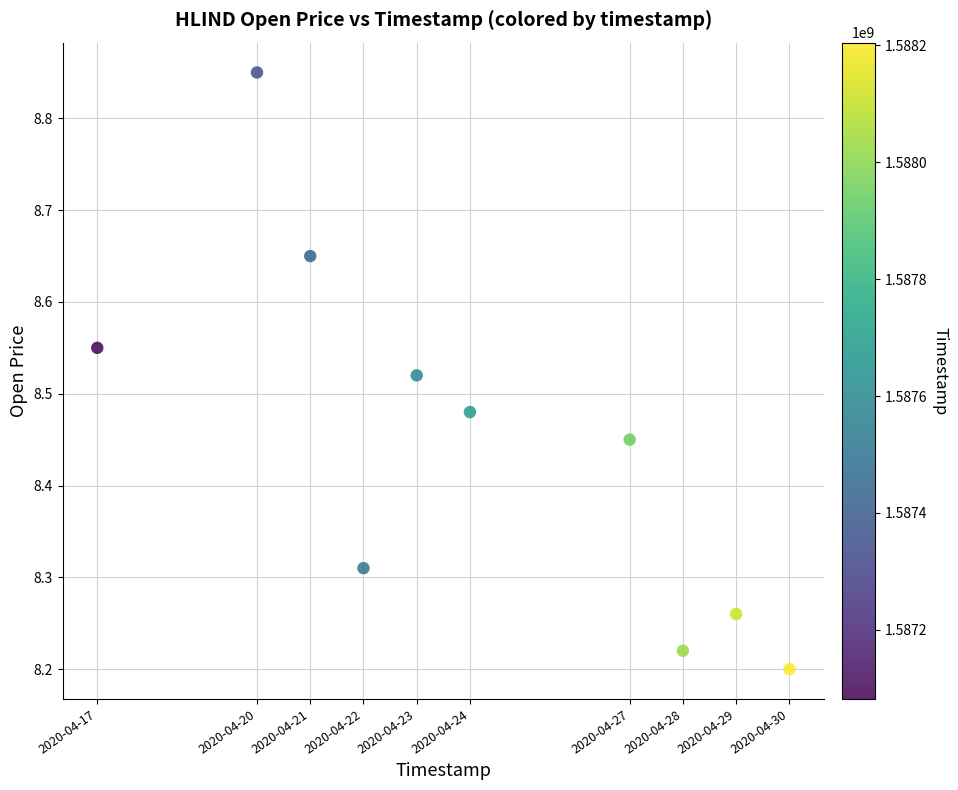

What is the average X value?

1587695040.0